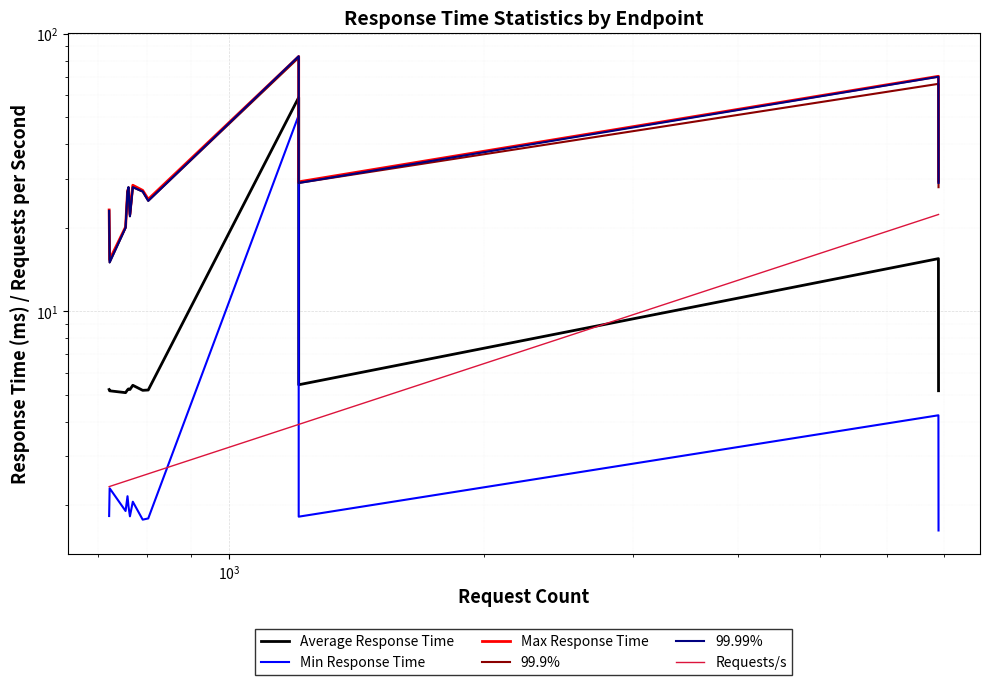

Rank the series by their maximum value, from lowest to highest.

Requests/s, Min Response Time, Average Response Time, 99.9%, Max Response Time, 99.99%